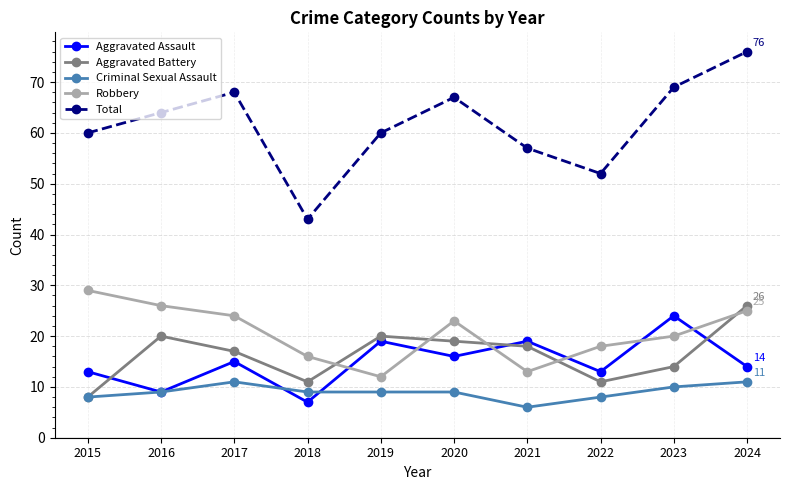

At which category does Aggravated Battery reach its first local valley?

2018